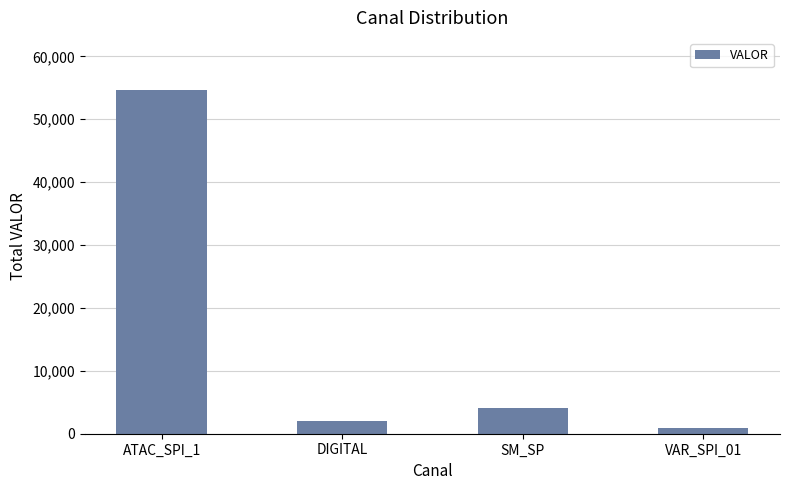

What is the ratio of the value at VAR_SPI_01 to the value at DIGITAL?

0.5